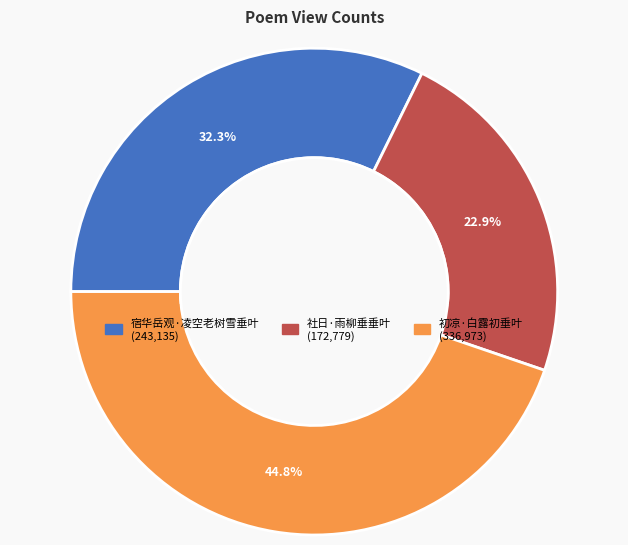

To the nearest percent, what is the difference between the 宿华岳观·凌空老树雪垂叶 and 初凉·白露初垂叶 slice percentages?

12%